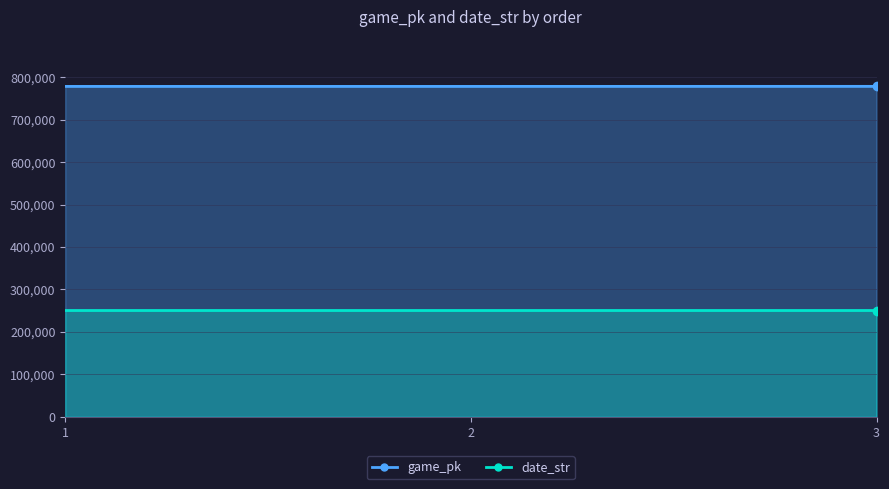

At how many categories does at least one series exceed 493719?

3